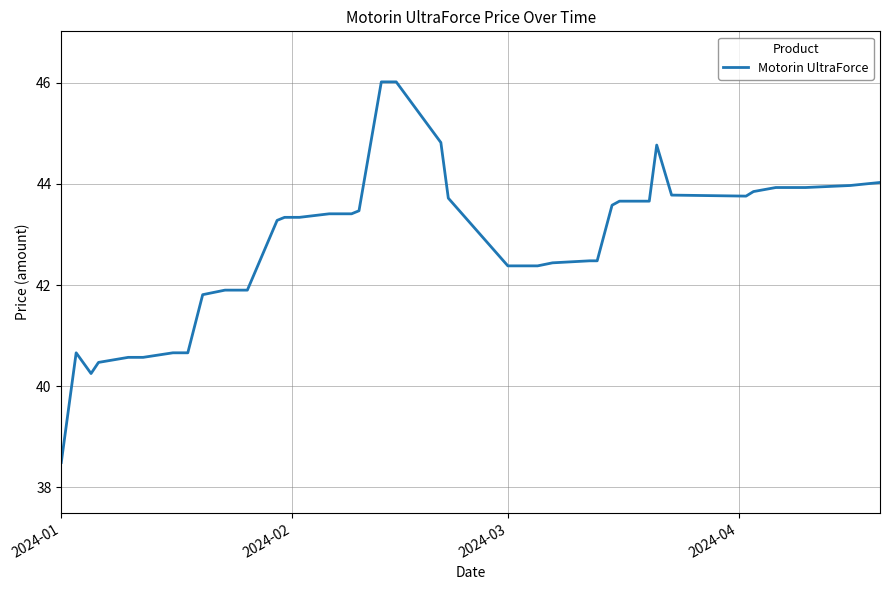

What is the difference between the maximum and minimum values?

7.5